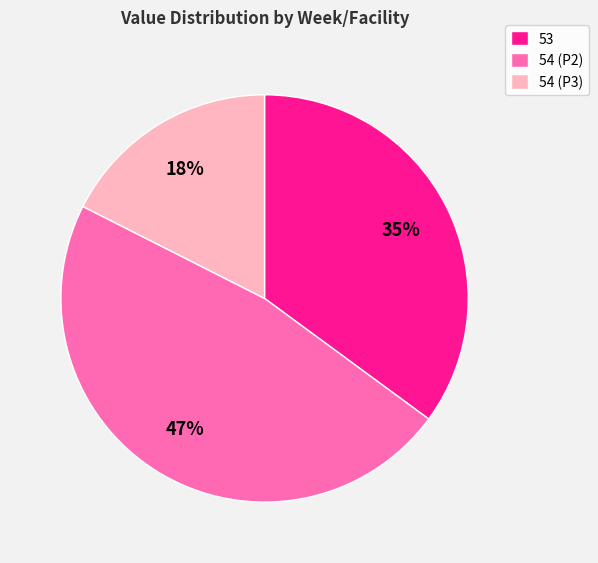

Rank the categories by value from lowest to highest.

54 (P3), 53, 54 (P2)